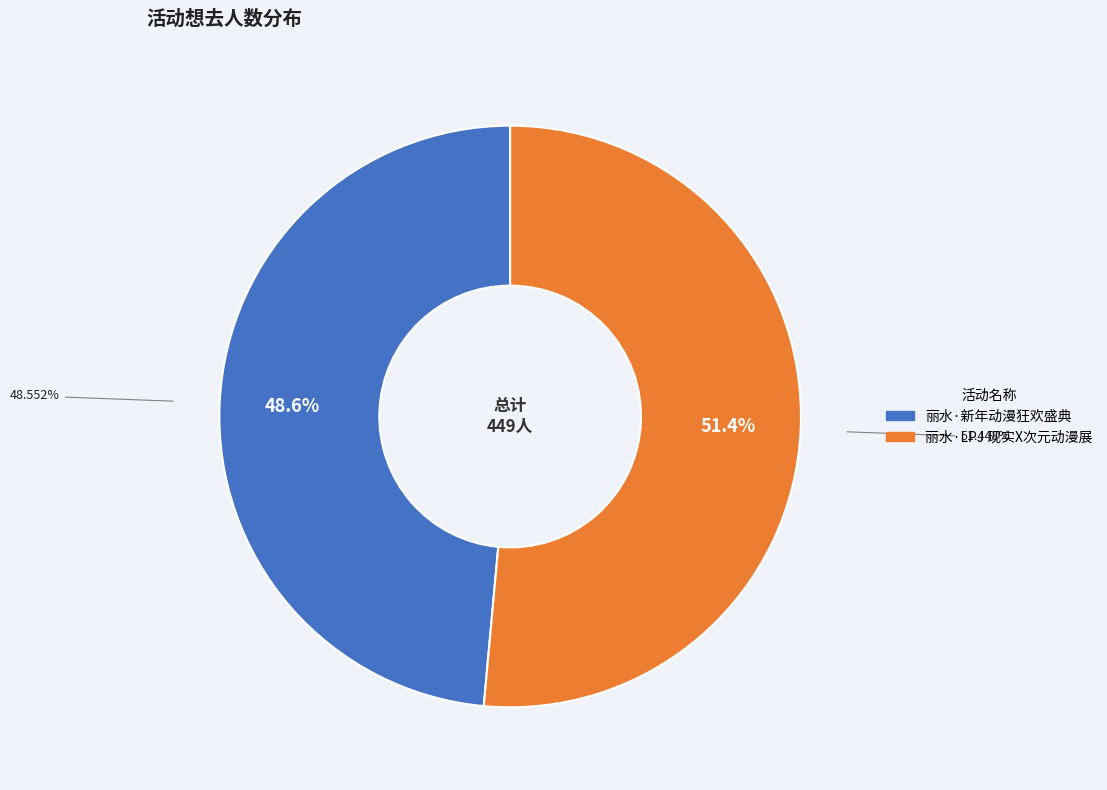

Rank the categories by value from lowest to highest.

丽水·新年动漫狂欢盛典, 丽水·LPJ 现实X次元动漫展